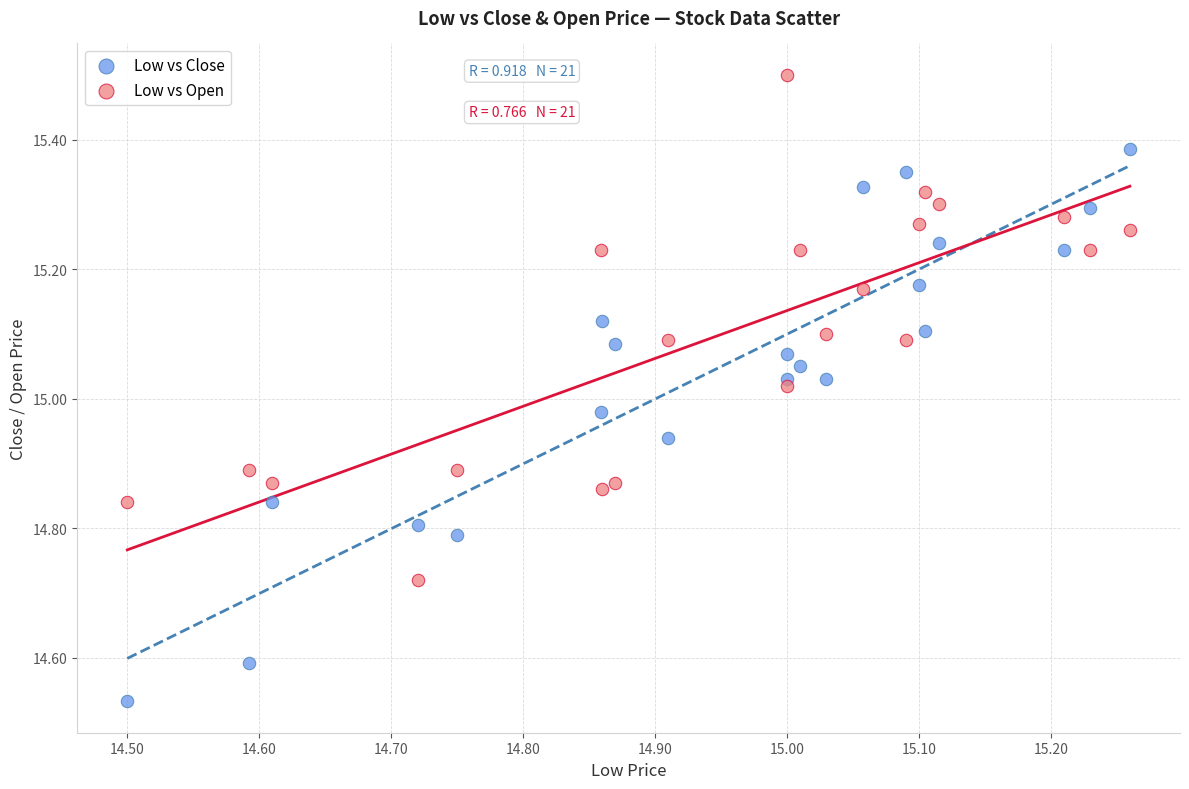

Which series contains the lowest Y value?

Low vs Close